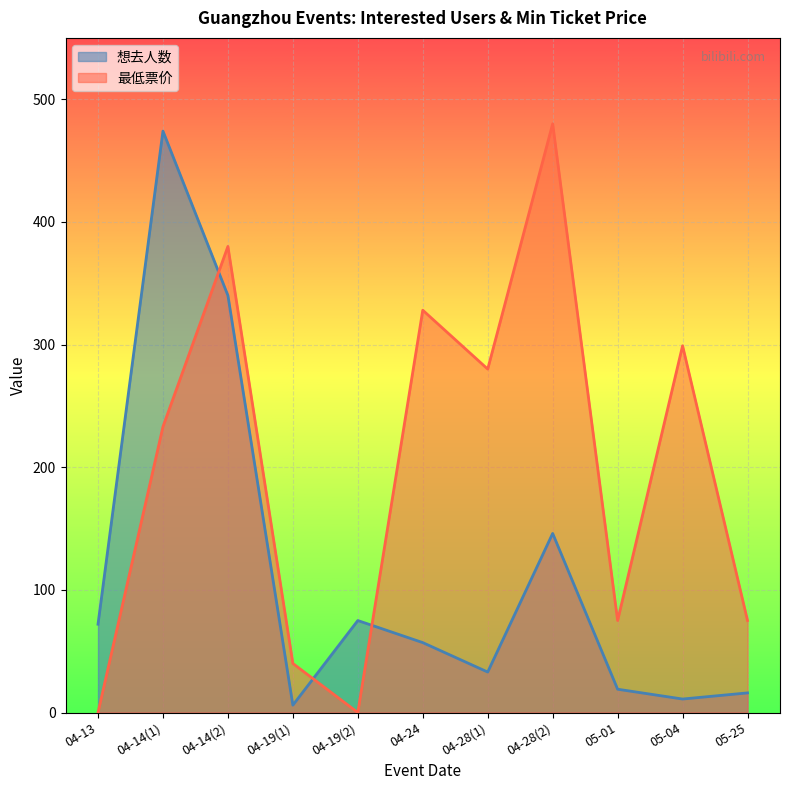

The value of 最低票价 at 04-28(2) is 716. True or false?

False